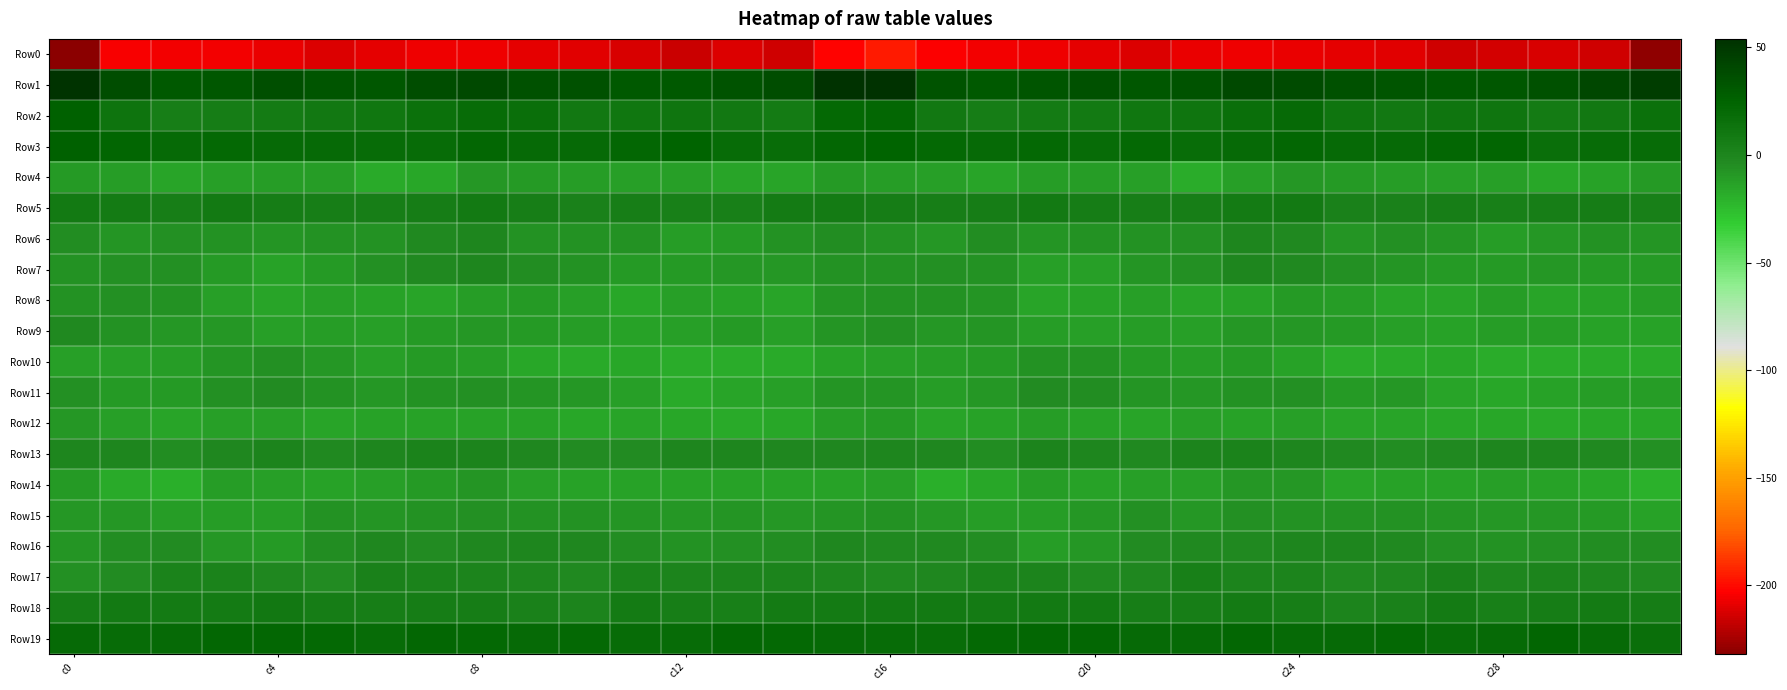

Which series has the largest total across all categories?

Row1